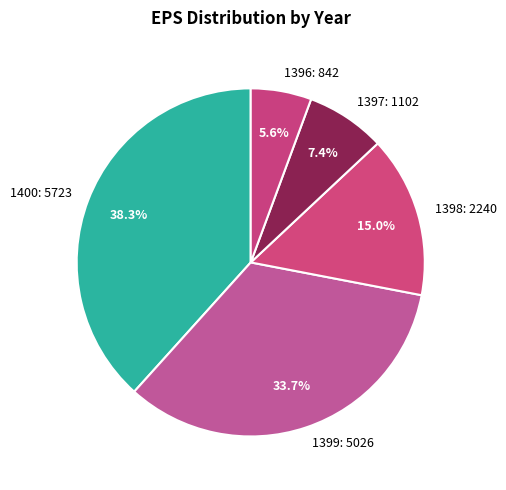

To the nearest percent, what is the difference between the largest and smallest slice percentages?

33%